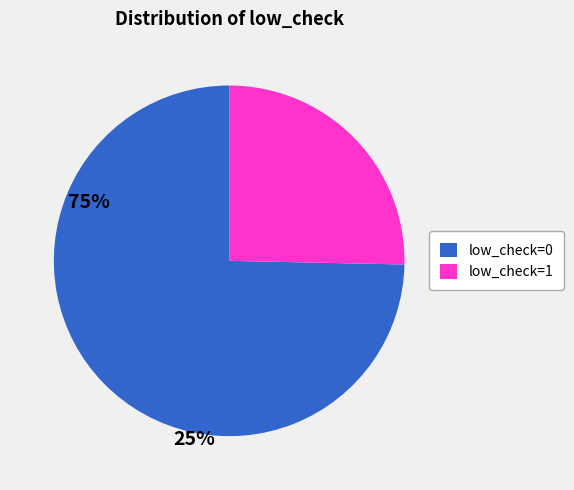

Do low_check=1 and low_check=0 together represent more than half of the pie?

Yes